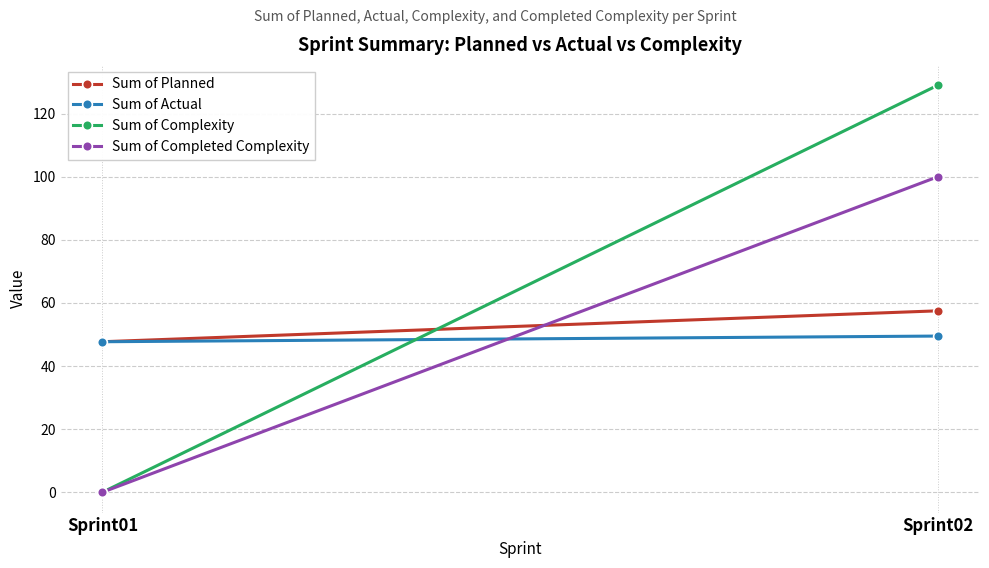

Reading left to right, transcribe all the data shown in this chart.

Sum of Planned: Sprint01=47.7	Sprint02=57.5
Sum of Actual: Sprint01=47.7	Sprint02=49.5
Sum of Complexity: Sprint01=0.0	Sprint02=129.0
Sum of Completed Complexity: Sprint01=0.0	Sprint02=100.0